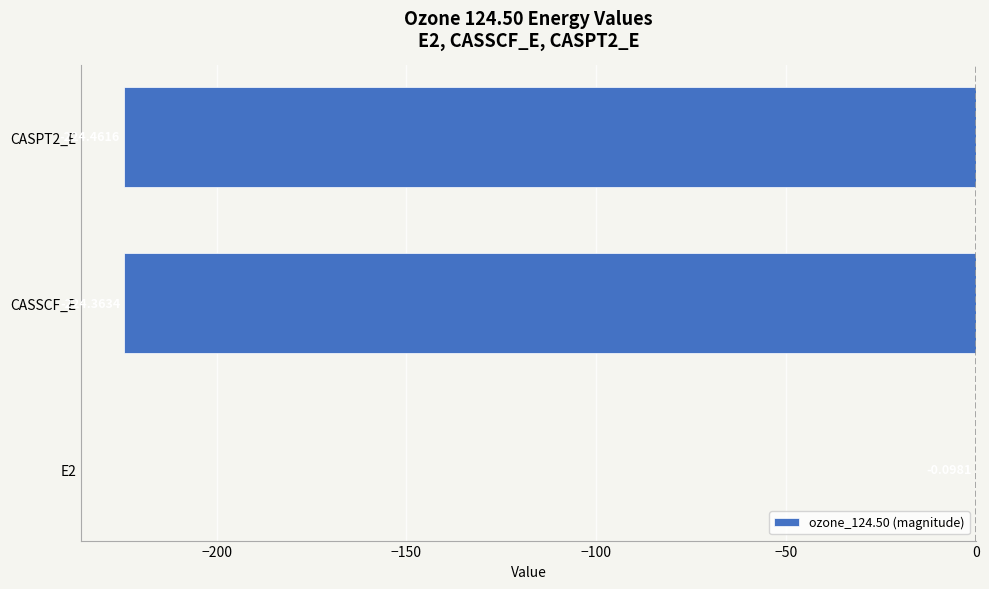

Does the chart contain stacked bars?

No